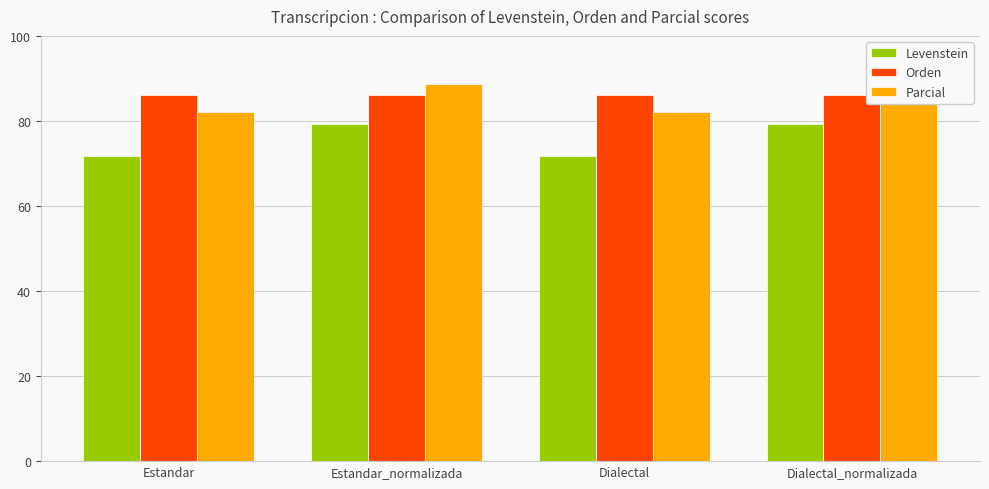

What is the sum of all Parcial values?

341.6